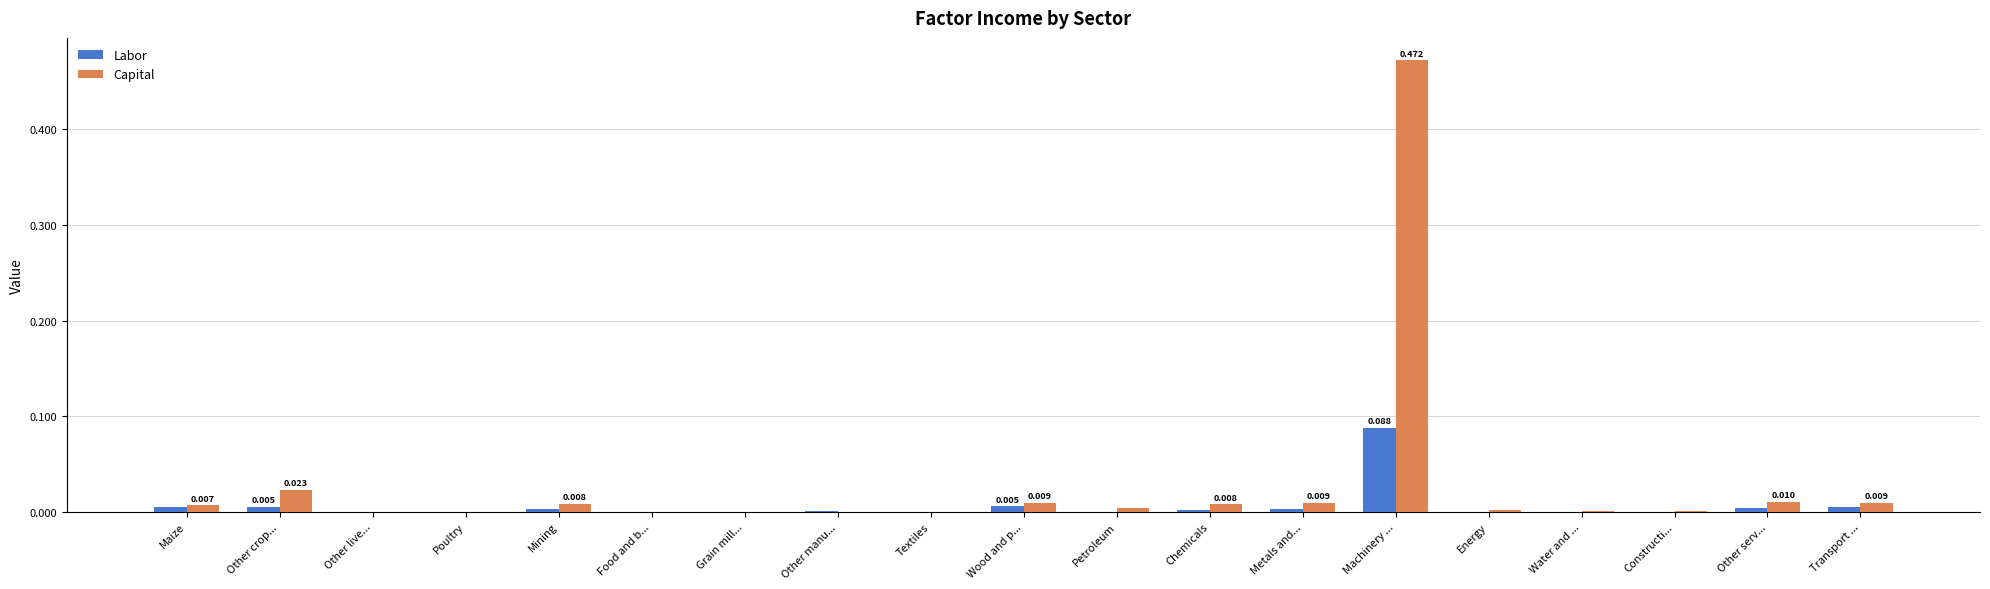

At which category is the sum across all series the highest?

Machinery ...